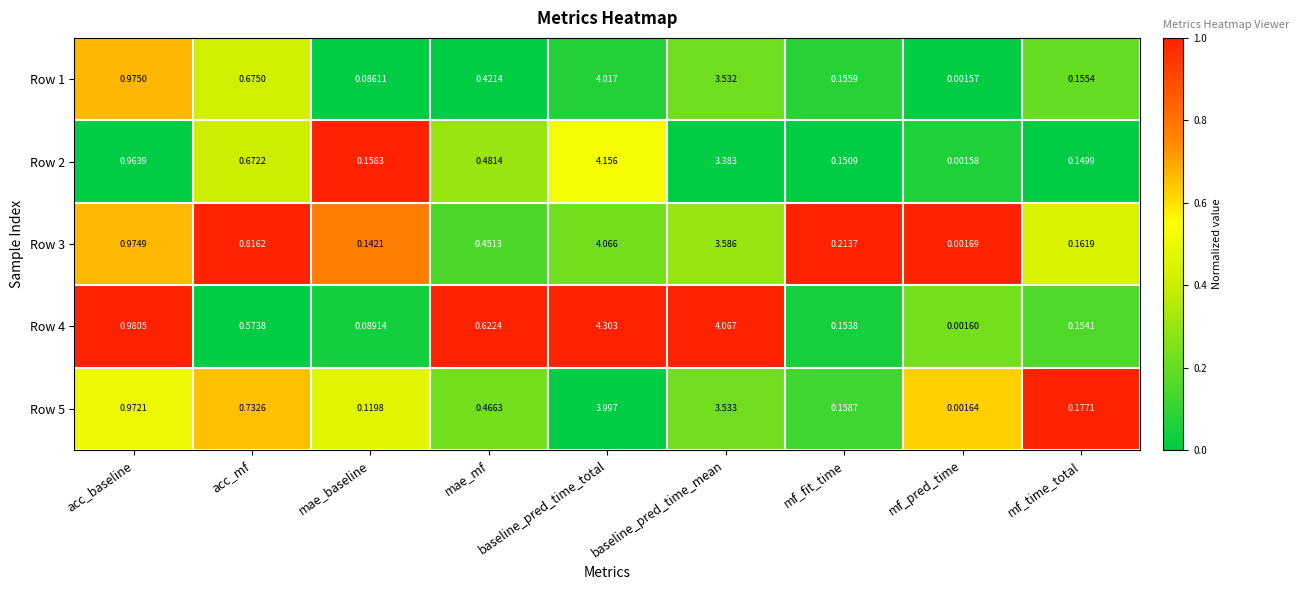

Where is Row 4 nearest to the value 2?

acc_baseline